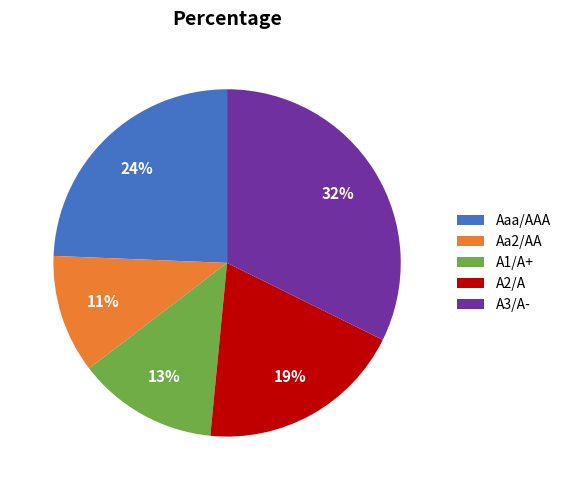

Between Aaa/AAA and Aa2/AA, which is larger?

Aaa/AAA